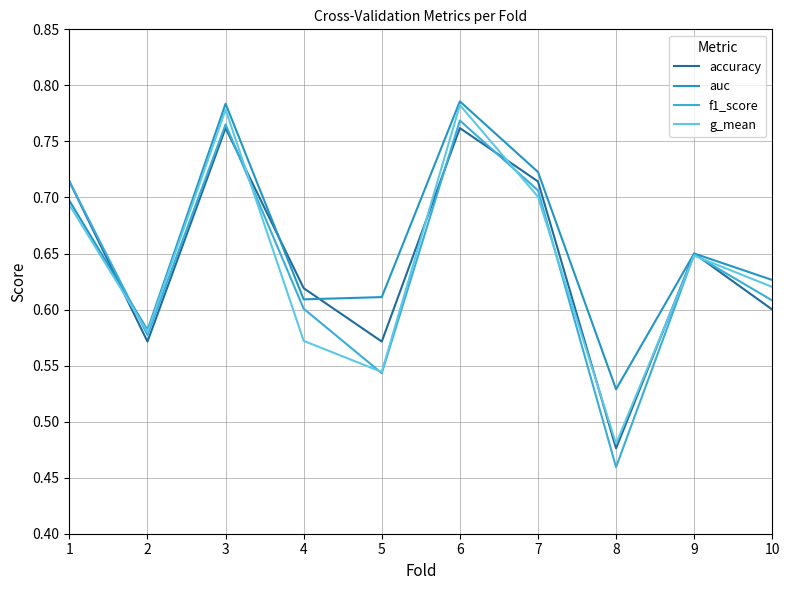

Which series has the widest spread of values?

f1_score